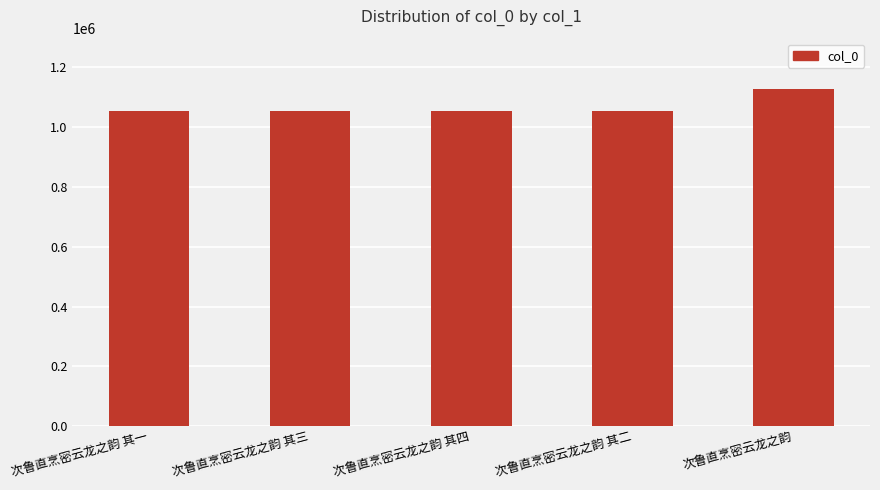

How many values exceed 1054685?

2